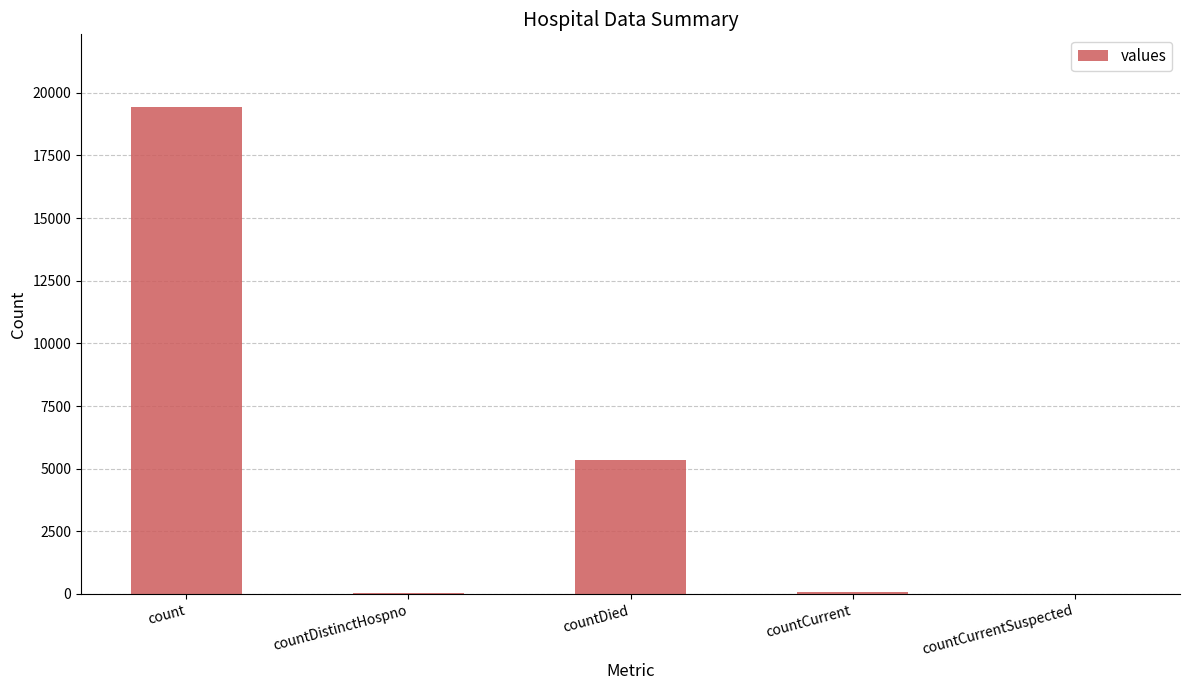

What is the sum of all values?

24875